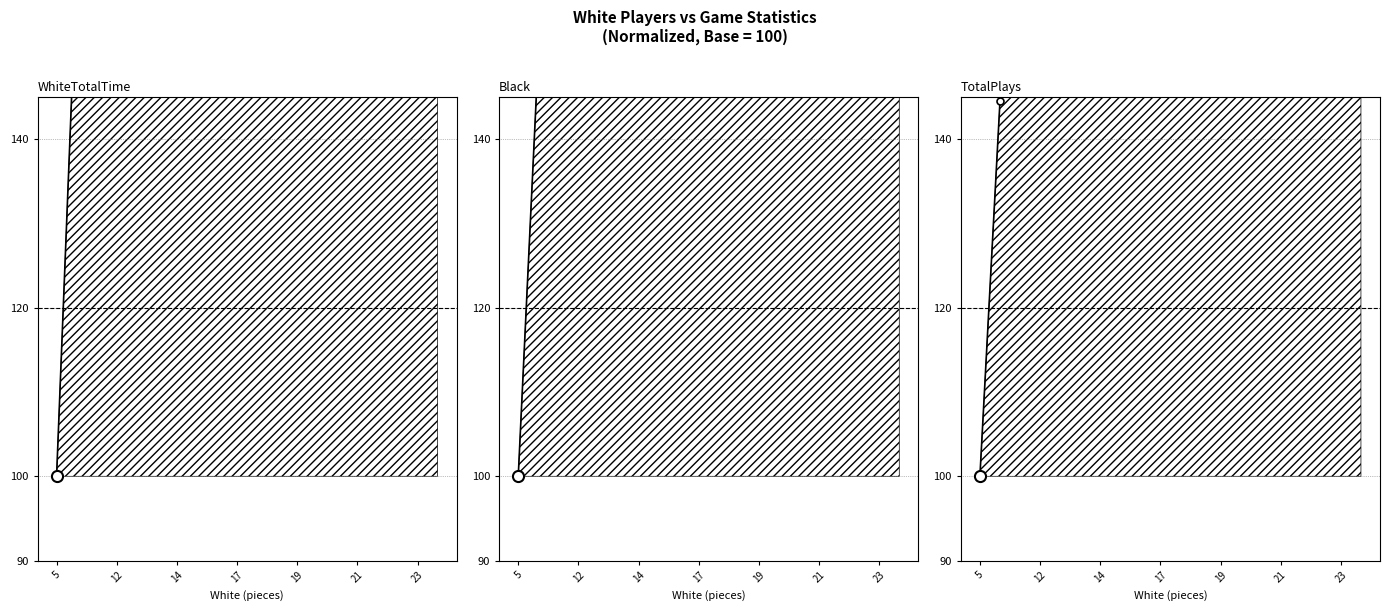

What is the value of the Black point at the 16th from the left?

475.0